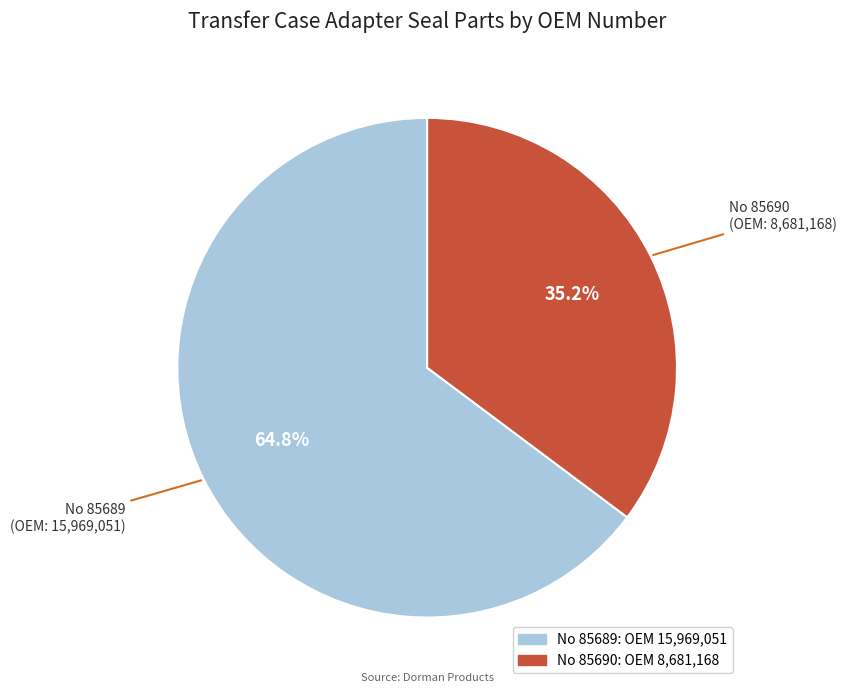

Which has a higher value, No 85690 (OEM: 8,681,168) or No 85689 (OEM: 15,969,051)?

No 85689 (OEM: 15,969,051)